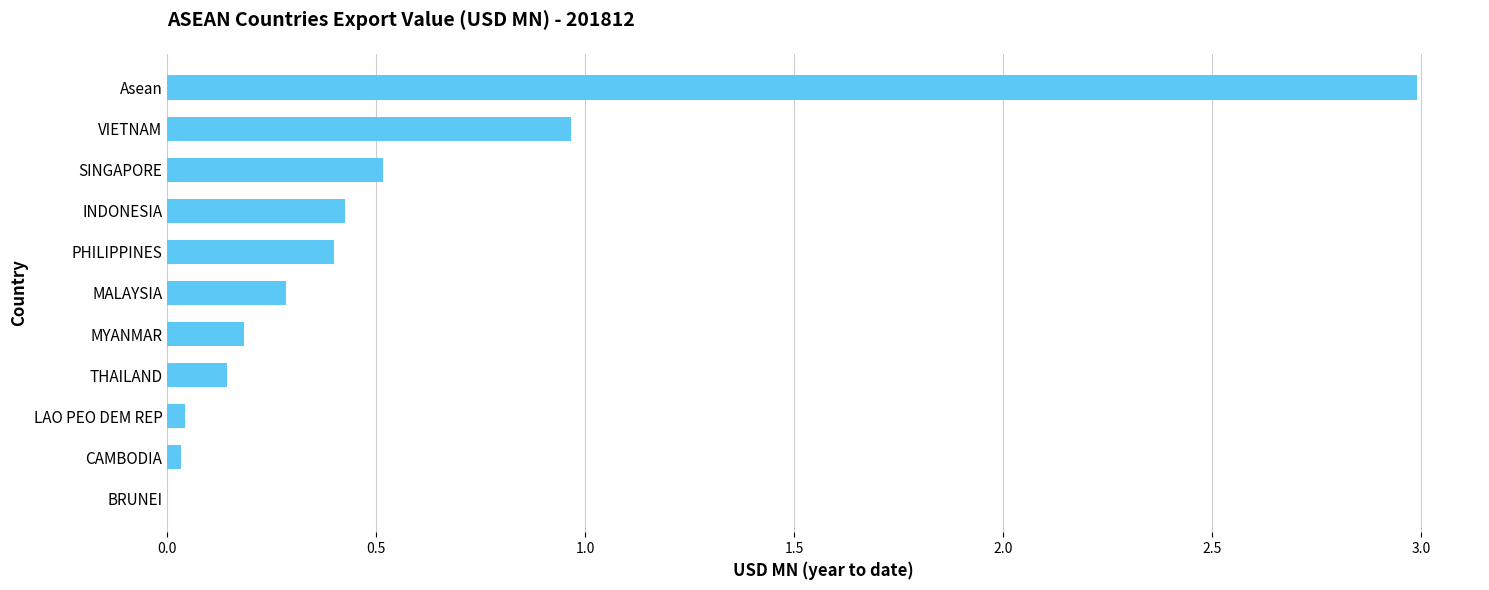

Count the number of values greater than 0.

10